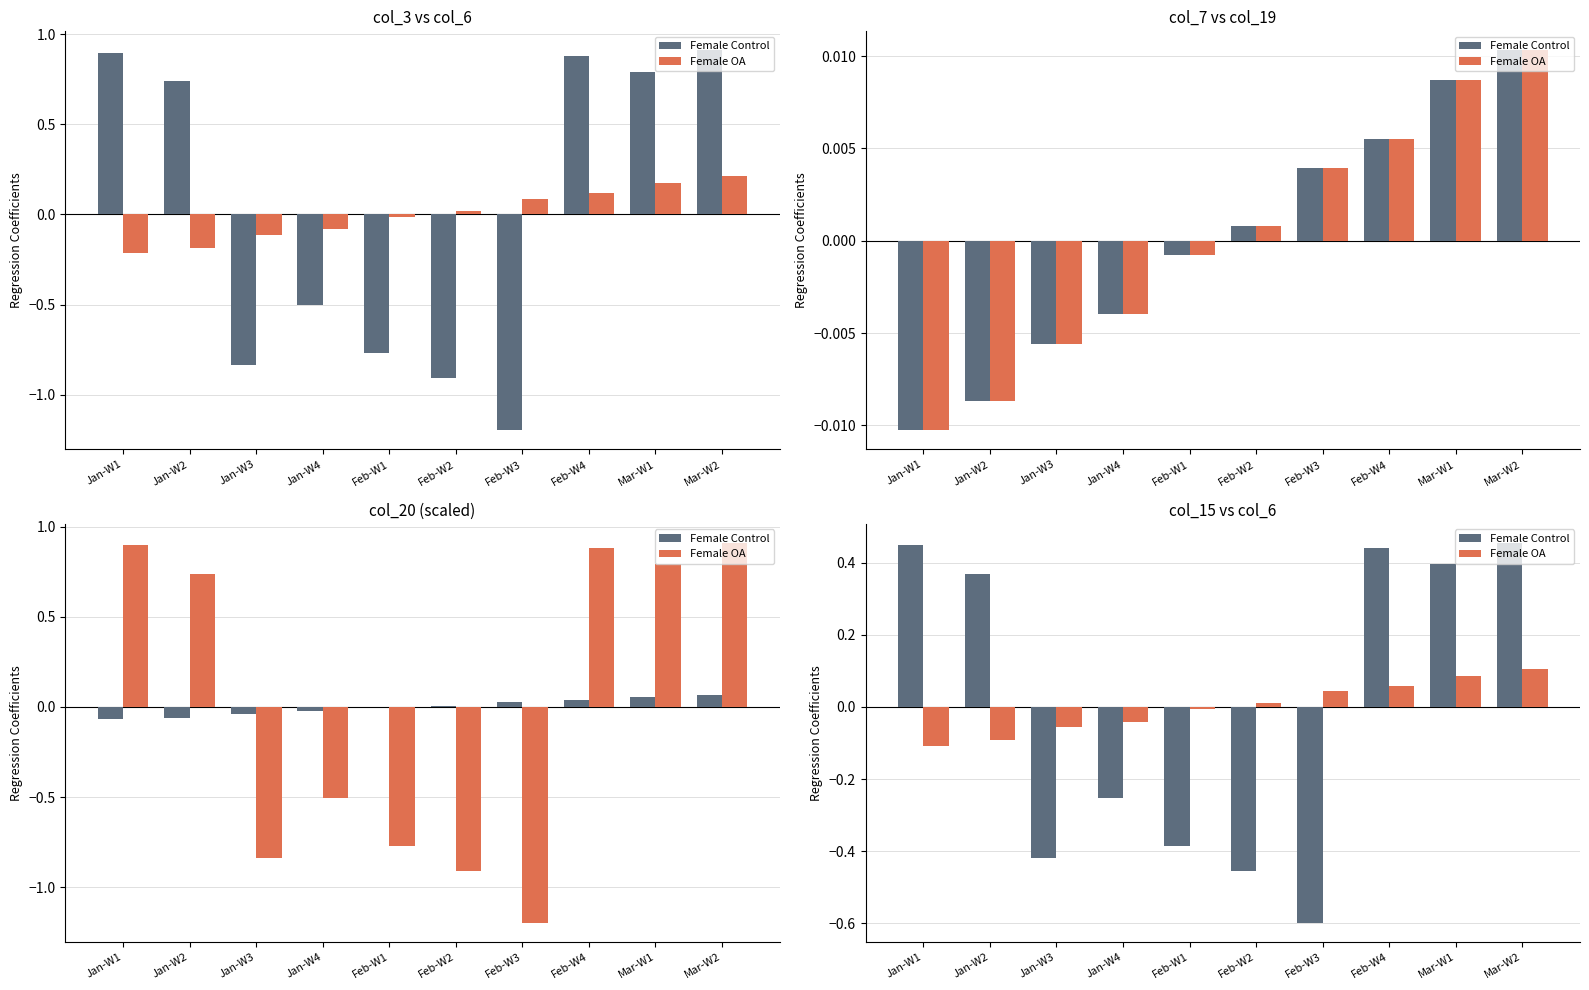

Where is Female OA nearest to the value 0?

Feb-W1